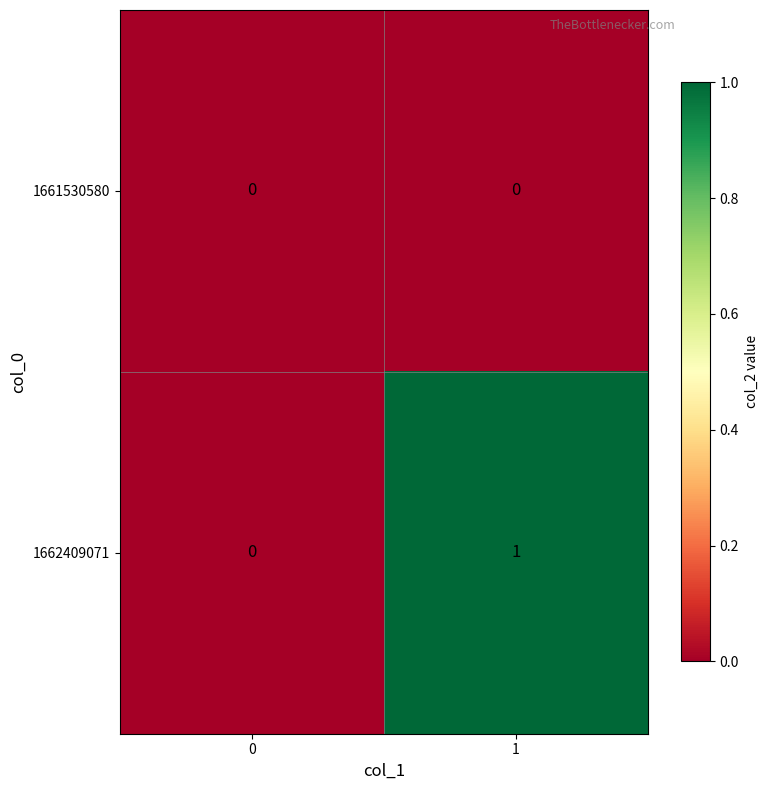

Reading right to left, transcribe all the data shown in this chart.

1661530580: 0	0
1662409071: 1	0